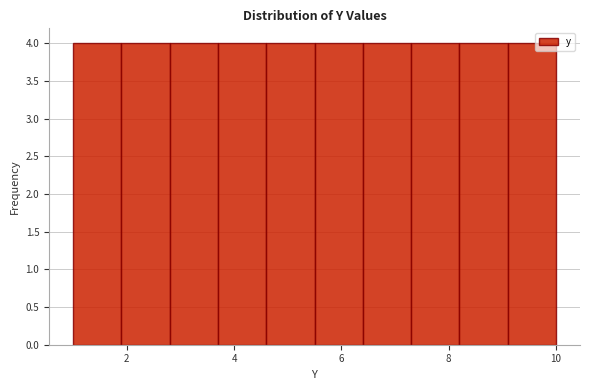

What is the height of the bar covering 1.9 to 2.8 on the x-axis? Neither the bar edges nor the heights are printed on the chart, so give them approximately, as read against the axes.

4